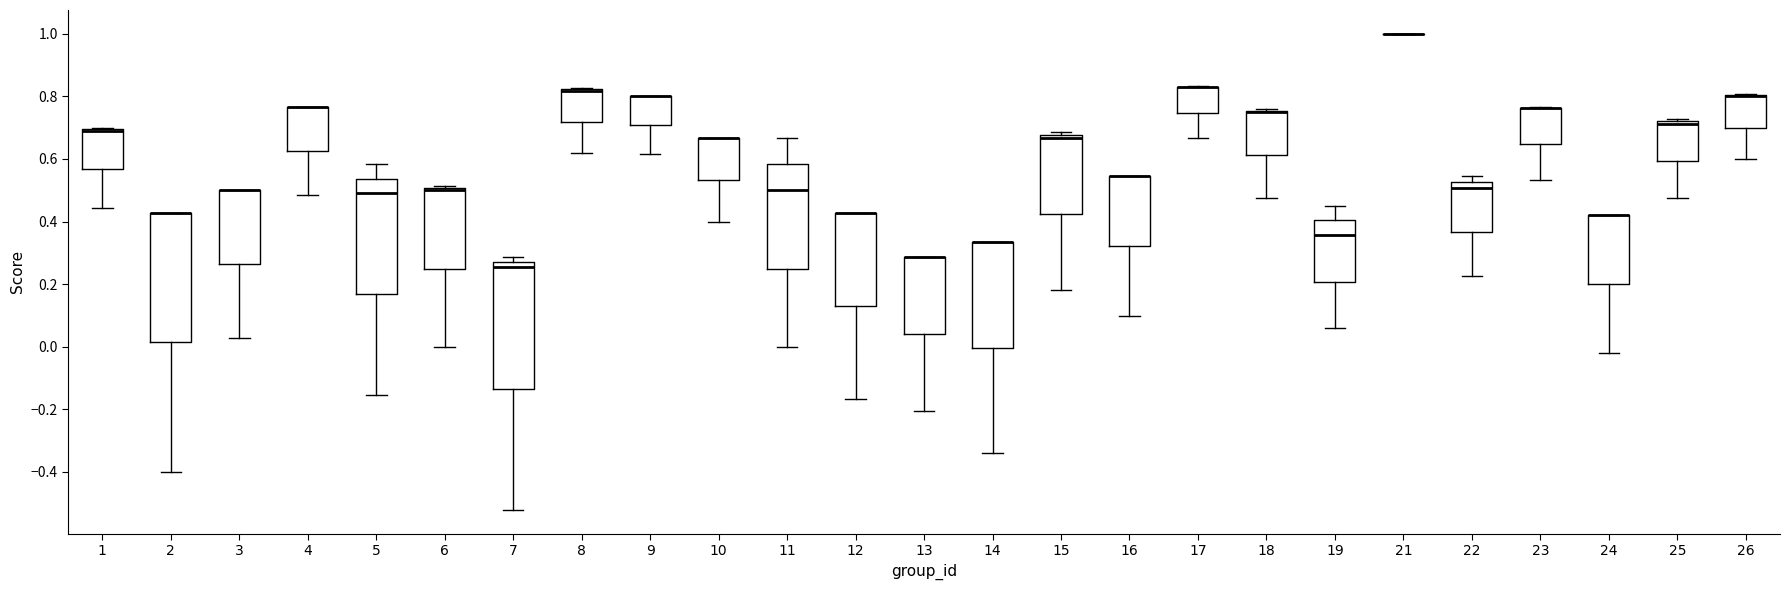

Reading left to right, transcribe this box plot: for each box, give where its median line is, the range the box spans, and where its two whiskers end, as read against the y-axis. The values are not printed on the chart, so give them approximately, as read against the axis.

1: median 0.70 (drawn on the box's upper edge), box 0.56 to 0.70, whiskers 0.44 to 0.70
2: median 0.42 (drawn on the box's upper edge), box 0.02 to 0.42, whiskers -0.40 to 0.42
3: median 0.50 (drawn on the box's upper edge), box 0.26 to 0.50, whiskers 0.02 to 0.50
4: median 0.76 (drawn on the box's upper edge), box 0.62 to 0.76, whiskers 0.48 to 0.76
5: median 0.50, box 0.16 to 0.54, whiskers -0.16 to 0.58
6: median 0.50 (just below the box's upper edge), box 0.26 to 0.50, whiskers 0.00 to 0.52
7: median 0.26 (just below the box's upper edge), box -0.14 to 0.26, whiskers -0.52 to 0.28
8: median 0.82 (drawn on the box's upper edge), box 0.72 to 0.82, whiskers 0.62 to 0.82
9: median 0.80 (drawn on the box's upper edge), box 0.70 to 0.80, whiskers 0.62 to 0.80
10: median 0.66 (drawn on the box's upper edge), box 0.54 to 0.66, whiskers 0.40 to 0.66
11: median 0.50, box 0.26 to 0.58, whiskers 0.00 to 0.66
12: median 0.42 (drawn on the box's upper edge), box 0.14 to 0.42, whiskers -0.16 to 0.42
13: median 0.28 (drawn on the box's upper edge), box 0.04 to 0.28, whiskers -0.20 to 0.28
14: median 0.34 (drawn on the box's upper edge), box 0.00 to 0.34, whiskers -0.34 to 0.34
15: median 0.66, box 0.42 to 0.68, whiskers 0.18 to 0.68 (just above the box's upper edge)
16: median 0.54 (drawn on the box's upper edge), box 0.32 to 0.54, whiskers 0.10 to 0.54
17: median 0.82 (drawn on the box's upper edge), box 0.74 to 0.84, whiskers 0.66 to 0.84
18: median 0.76 (drawn on the box's upper edge), box 0.62 to 0.76, whiskers 0.48 to 0.76
19: median 0.36, box 0.20 to 0.40, whiskers 0.06 to 0.44
21: box collapsed to a line at 1.00, whiskers 1.00 to 1.00
22: median 0.50, box 0.36 to 0.52, whiskers 0.22 to 0.54
23: median 0.76 (drawn on the box's upper edge), box 0.64 to 0.76, whiskers 0.54 to 0.76
24: median 0.42 (drawn on the box's upper edge), box 0.20 to 0.42, whiskers -0.02 to 0.42
25: median 0.72 (just below the box's upper edge), box 0.60 to 0.72, whiskers 0.48 to 0.72 (just above the box's upper edge)
26: median 0.80 (drawn on the box's upper edge), box 0.70 to 0.80, whiskers 0.60 to 0.80